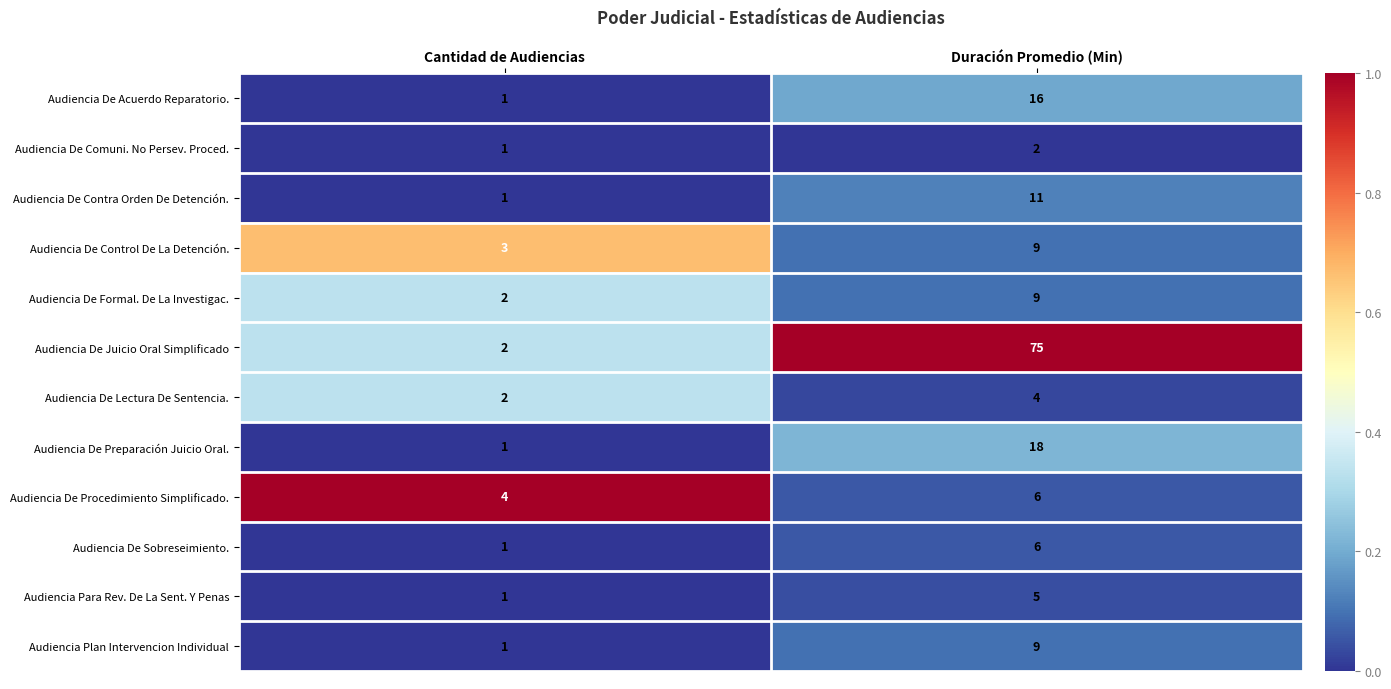

At which category is the sum across all series the highest?

Duración Promedio (Min)